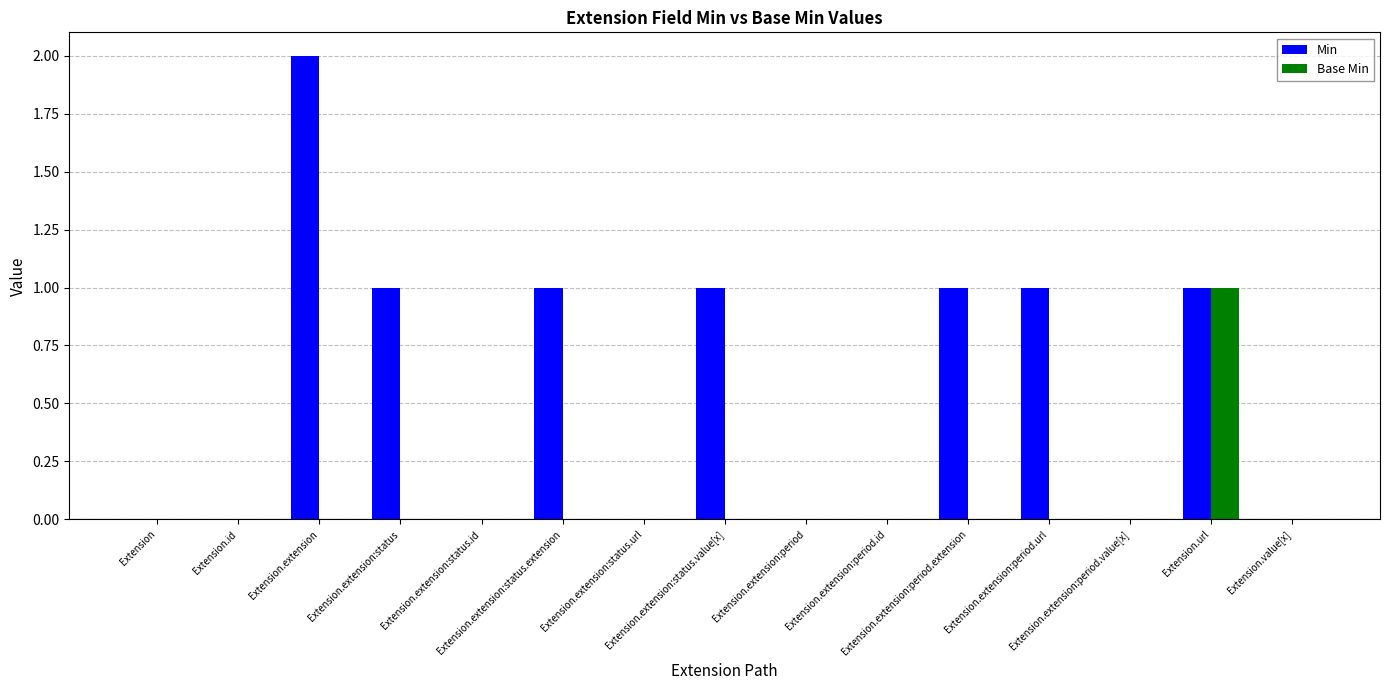

What is the highest value of the Base Min series?

1